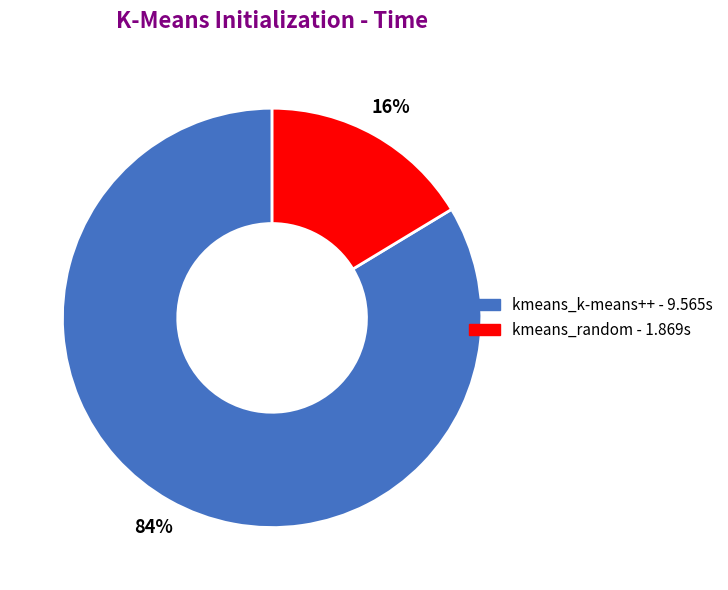

To the nearest percent, what is the average slice percentage?

50%